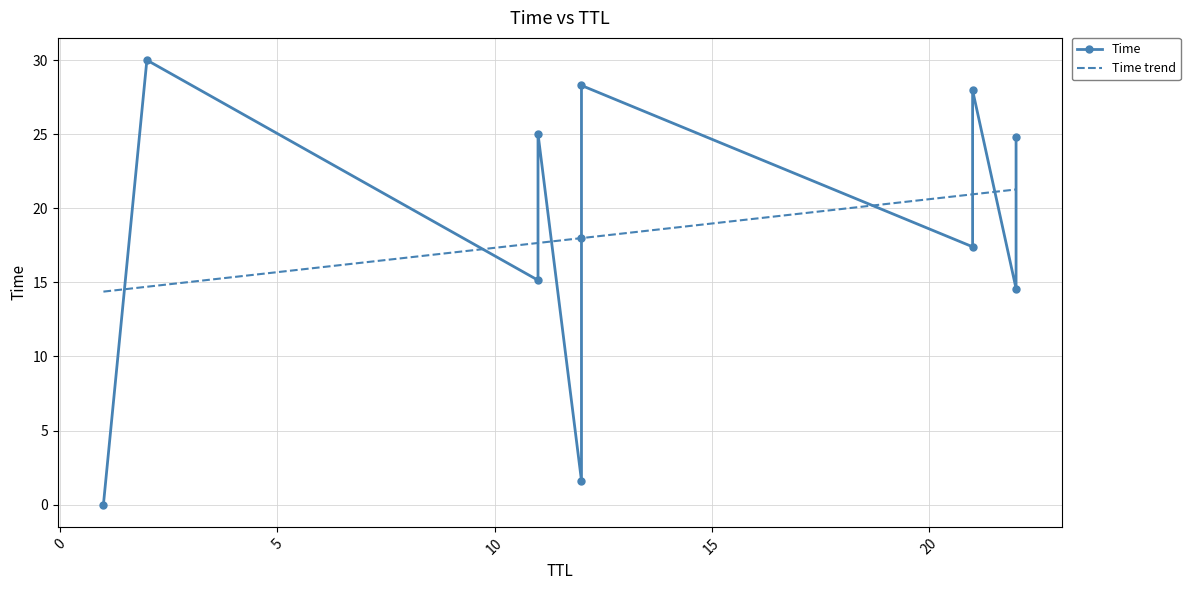

How many values exceed 17?

7